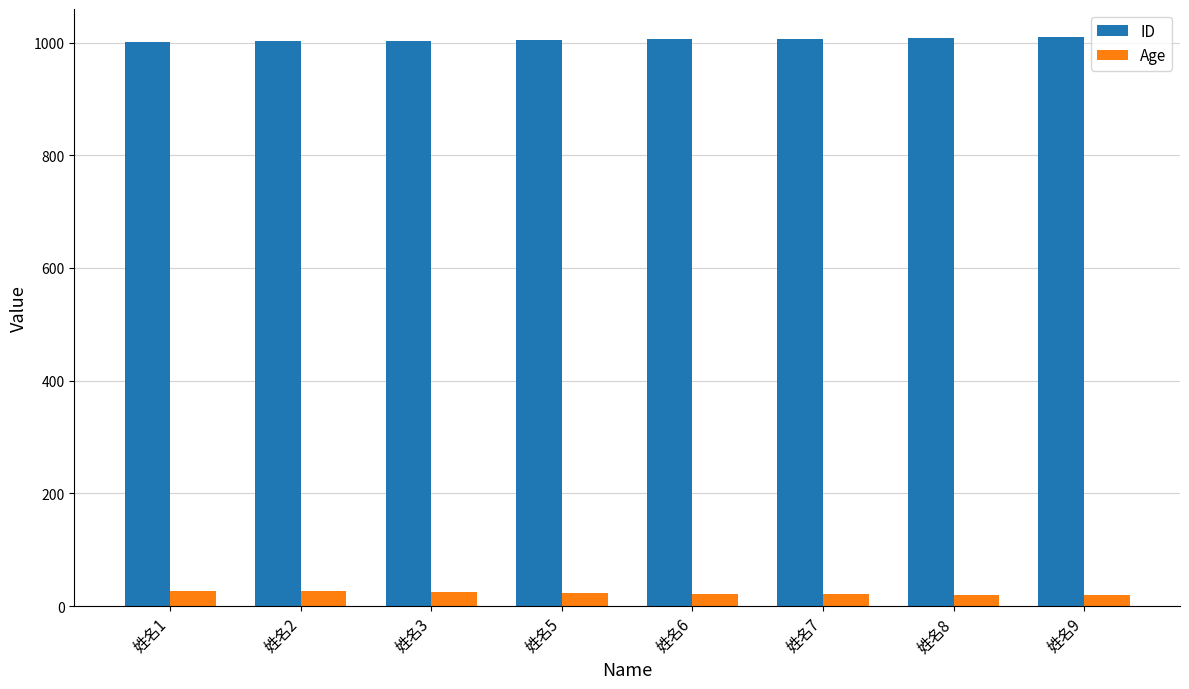

What is the maximum value shown in the chart?

1009